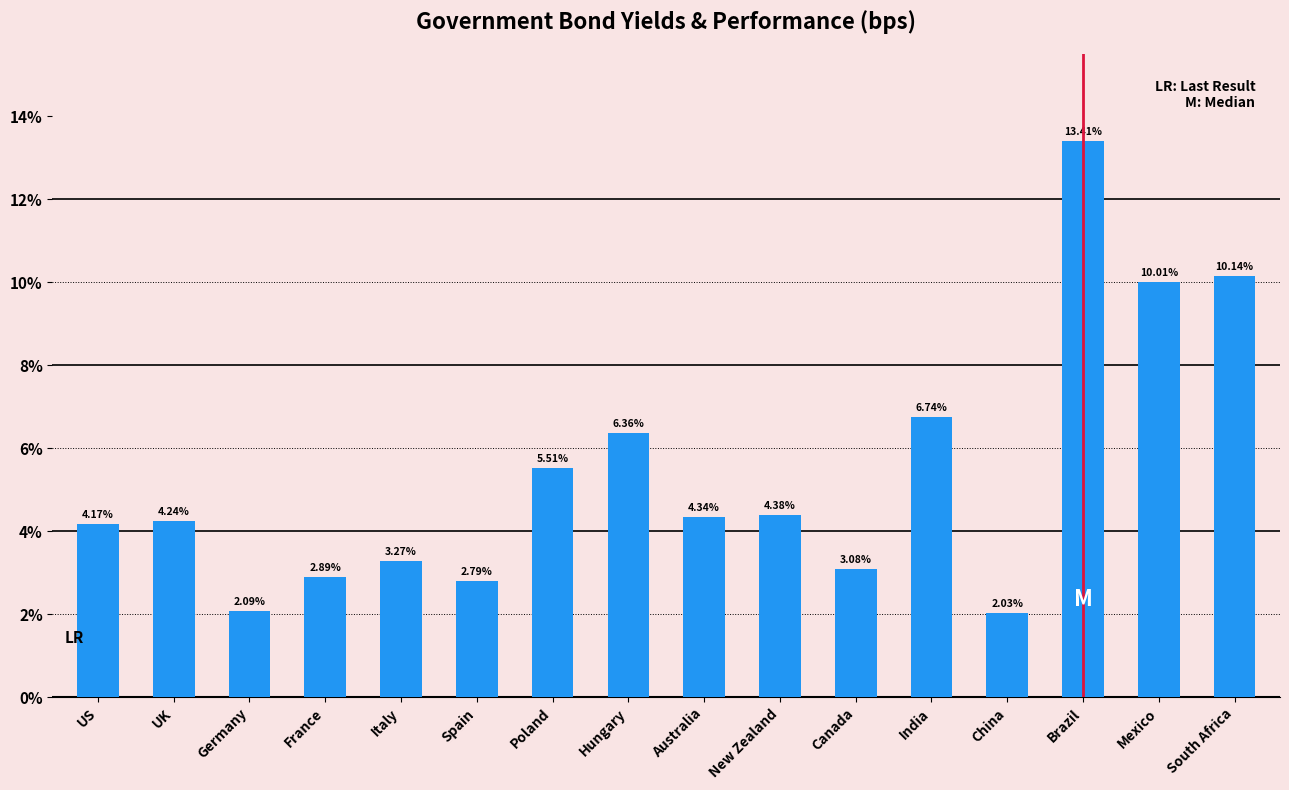

What is the label of the 11th bar from the right?

Spain